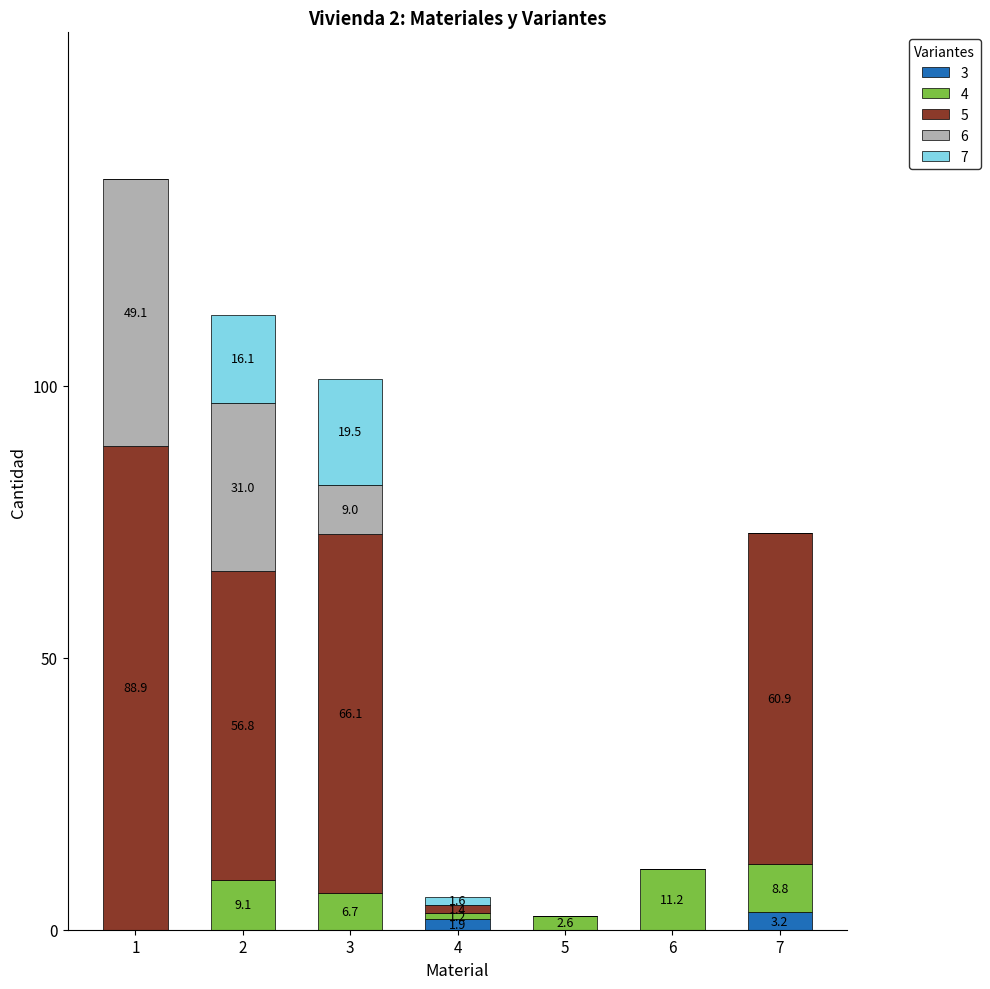

Count the number of categories in the chart.

7